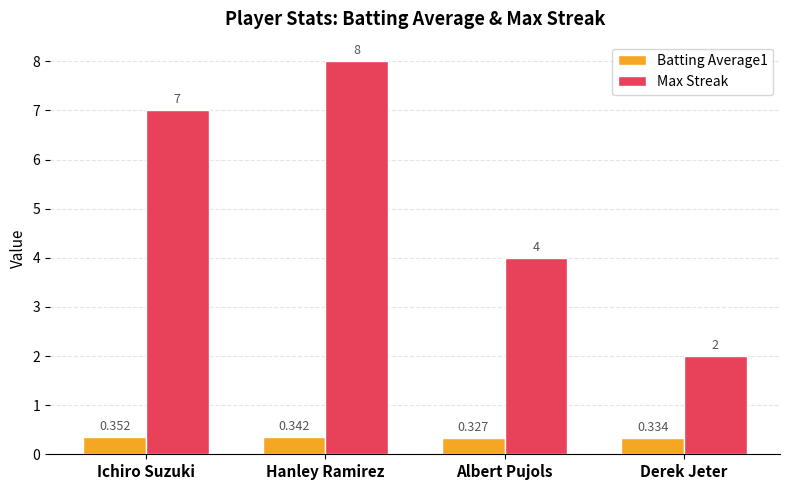

The value of Max Streak at Albert Pujols is 1.1. True or false?

False